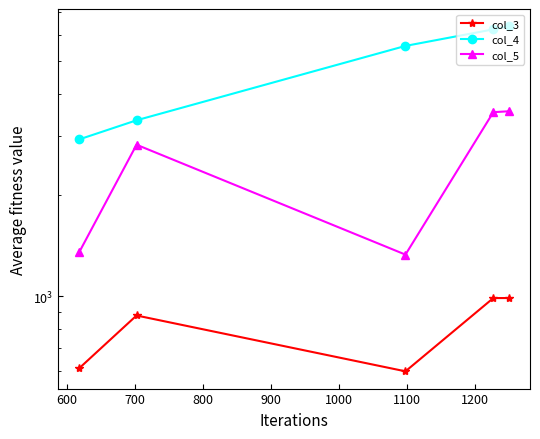

Rank the series by their average value, from lowest to highest.

col_3, col_5, col_4